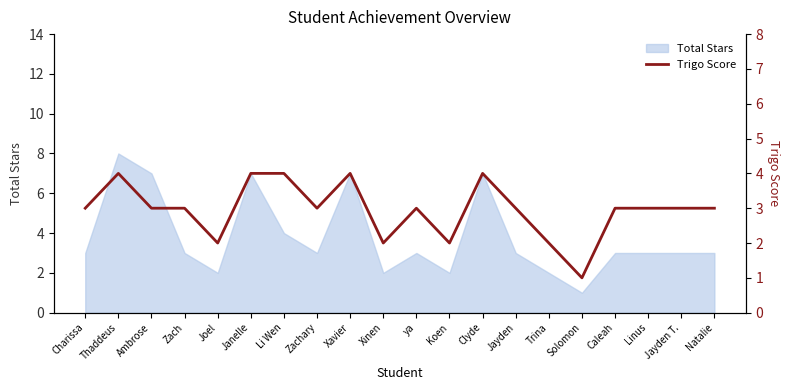

At which label is the value closest to 2?

Joel